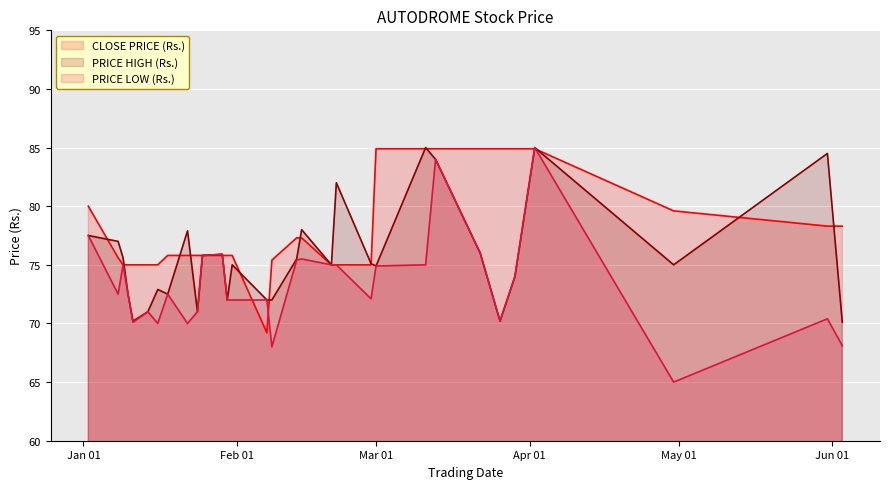

What is the smallest value displayed?

65.0